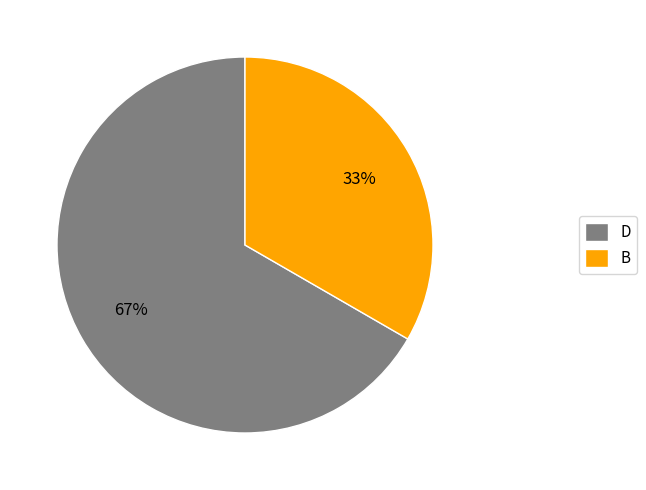

What is the smallest slice in the pie chart?

B